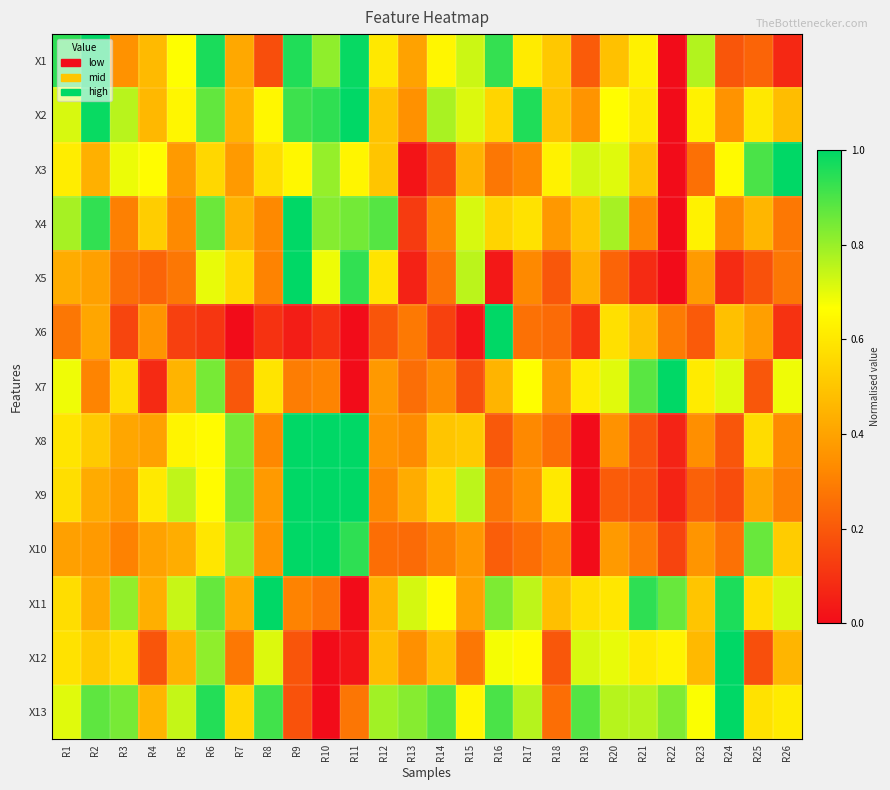

Between R26 and R23, which is larger?

R23